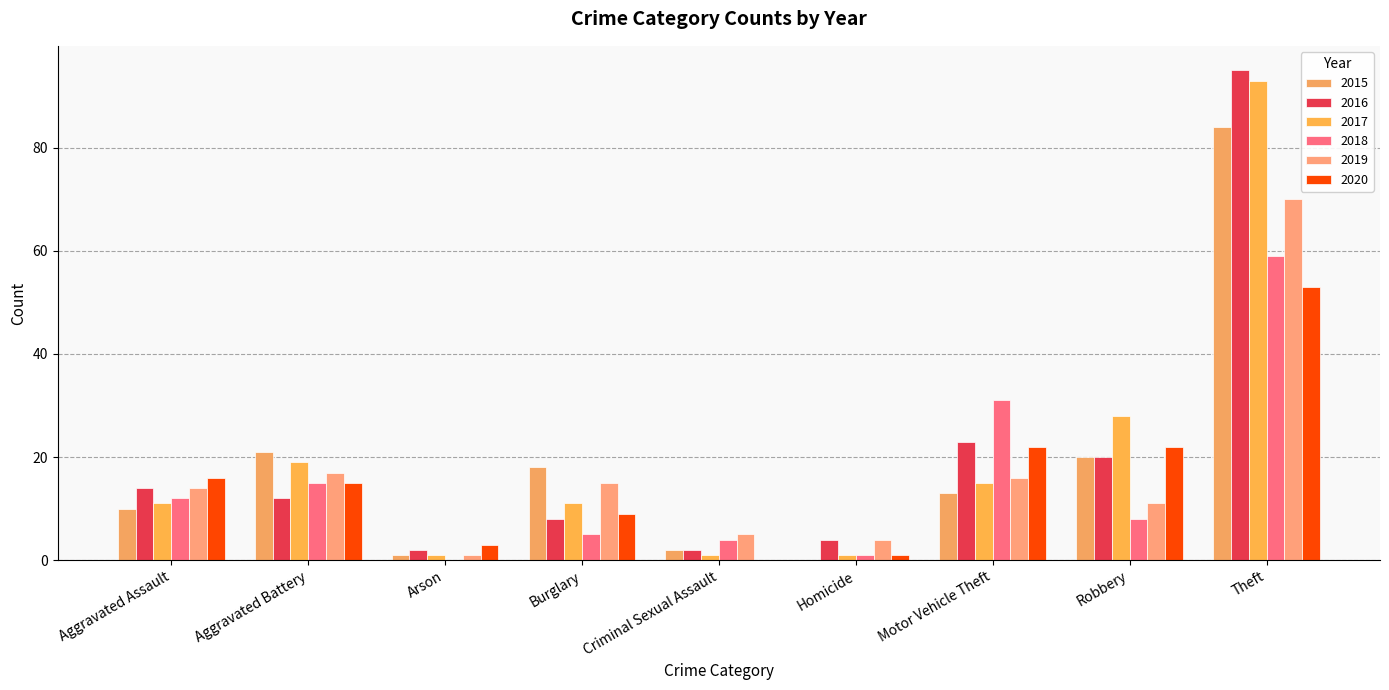

Reading left to right, transcribe all the data shown in this chart.

2015: Aggravated Assault=10	Aggravated Battery=21	Arson=1	Burglary=18	Criminal Sexual Assault=2	Homicide=0	Motor Vehicle Theft=13	Robbery=20	Theft=84
2016: Aggravated Assault=14	Aggravated Battery=12	Arson=2	Burglary=8	Criminal Sexual Assault=2	Homicide=4	Motor Vehicle Theft=23	Robbery=20	Theft=95
2017: Aggravated Assault=11	Aggravated Battery=19	Arson=1	Burglary=11	Criminal Sexual Assault=1	Homicide=1	Motor Vehicle Theft=15	Robbery=28	Theft=93
2018: Aggravated Assault=12	Aggravated Battery=15	Arson=0	Burglary=5	Criminal Sexual Assault=4	Homicide=1	Motor Vehicle Theft=31	Robbery=8	Theft=59
2019: Aggravated Assault=14	Aggravated Battery=17	Arson=1	Burglary=15	Criminal Sexual Assault=5	Homicide=4	Motor Vehicle Theft=16	Robbery=11	Theft=70
2020: Aggravated Assault=16	Aggravated Battery=15	Arson=3	Burglary=9	Criminal Sexual Assault=0	Homicide=1	Motor Vehicle Theft=22	Robbery=22	Theft=53